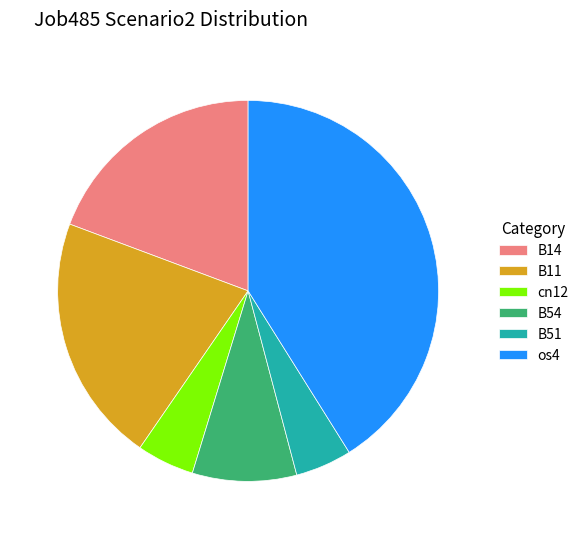

Combined, do B11 and B14 account for over 50%?

No